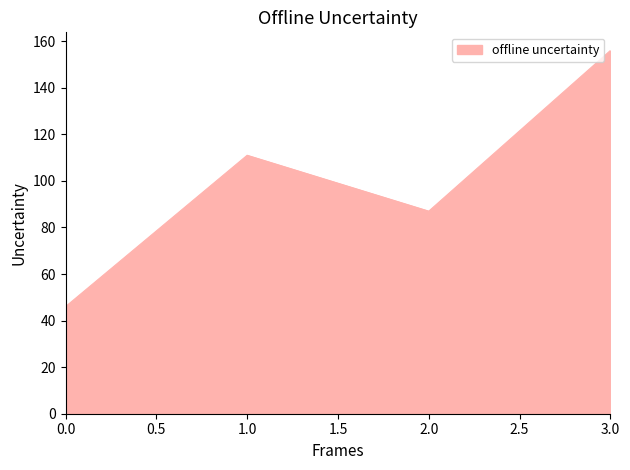

What is the ratio of the value at 0.0 to the value at 1.0?

0.4